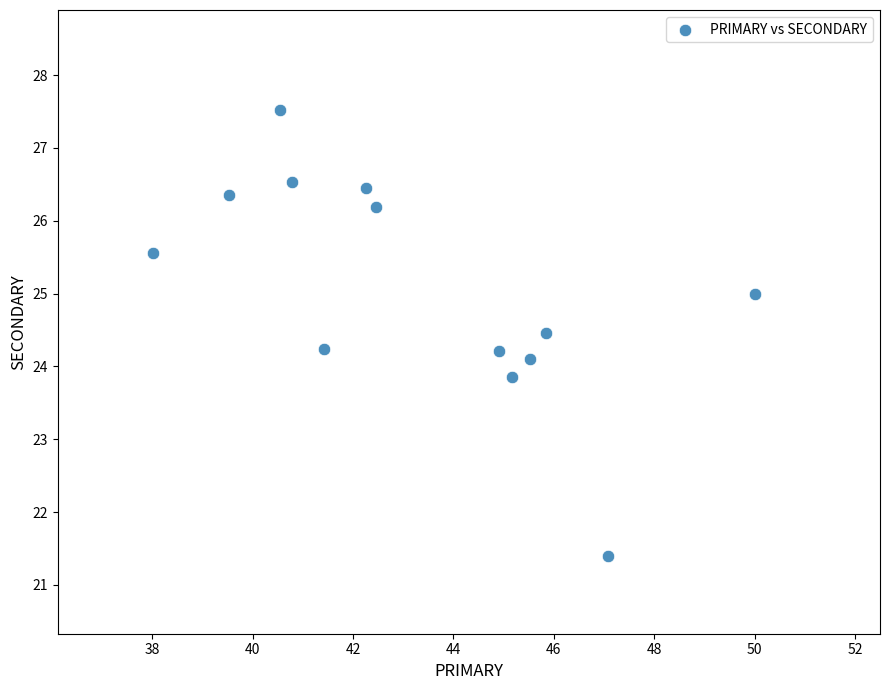

What is the range of X values (max minus min)?

12.0